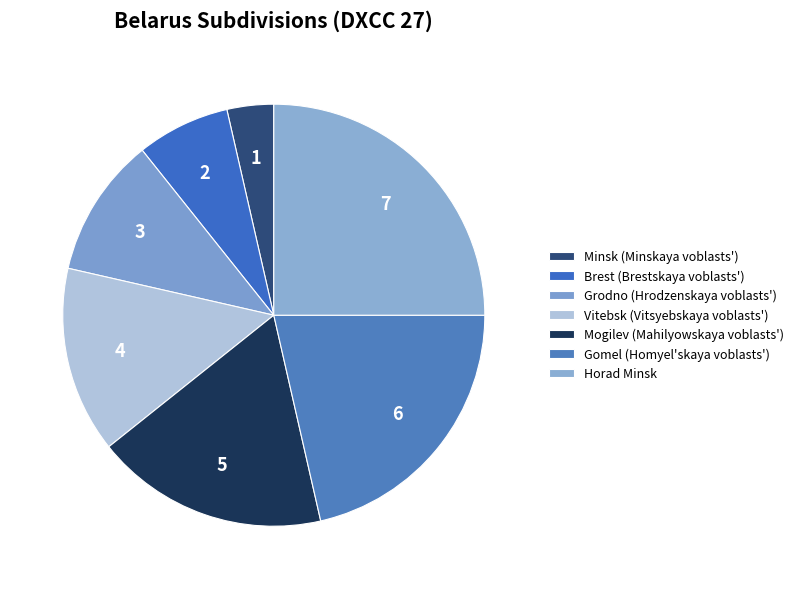

Does Vitebsk (Vitsyebskaya voblasts') account for over 50% of the chart?

No